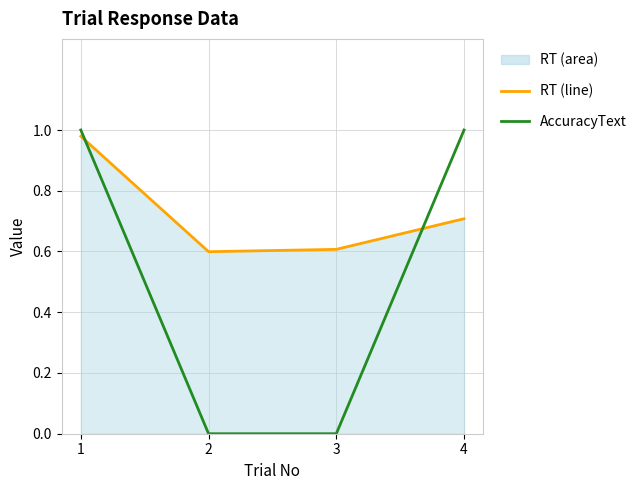

Rank the series at 2 from highest to lowest value.

RT (line), AccuracyText